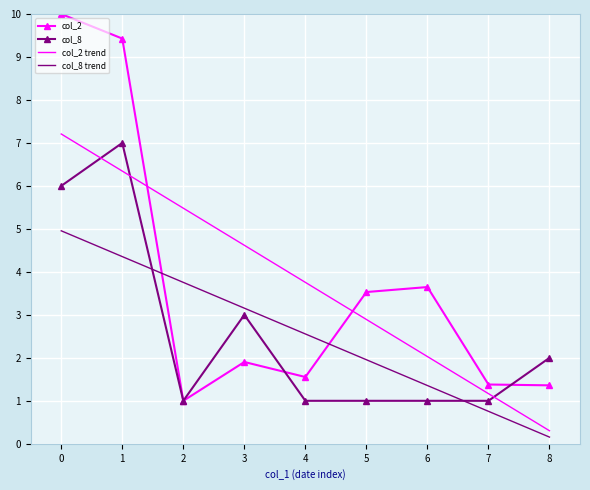

Reading left to right, transcribe all the data shown in this chart.

col_2: 10.0	9.4	1.0	1.9	1.6	3.5	3.6	1.4	1.4
col_8: 6.0	7.0	1.0	3.0	1.0	1.0	1.0	1.0	2.0
col_2 trend: 7.2	6.3	5.5	4.6	3.8	2.9	2.0	1.2	0.3
col_8 trend: 5.0	4.4	3.8	3.2	2.6	2.0	1.4	0.8	0.2